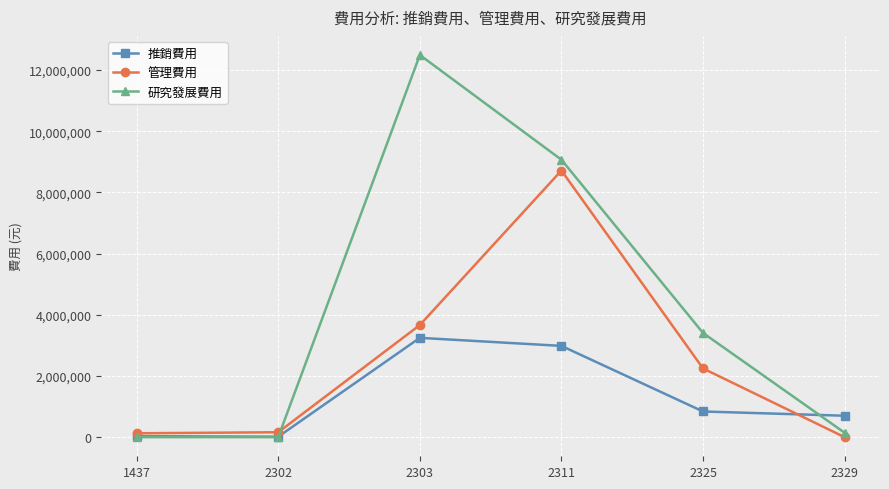

Which series has the largest range (max minus min)?

研究發展費用